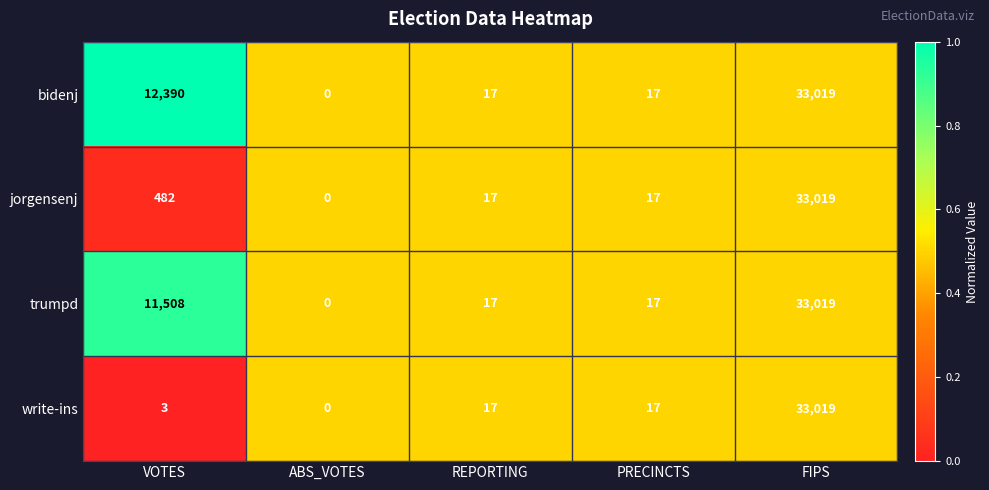

Reading left to right, transcribe all the data shown in this chart.

bidenj: VOTES=12390	ABS_VOTES=0	REPORTING=17	PRECINCTS=17	FIPS=33019
jorgensenj: VOTES=482	ABS_VOTES=0	REPORTING=17	PRECINCTS=17	FIPS=33019
trumpd: VOTES=11508	ABS_VOTES=0	REPORTING=17	PRECINCTS=17	FIPS=33019
write-ins: VOTES=3	ABS_VOTES=0	REPORTING=17	PRECINCTS=17	FIPS=33019